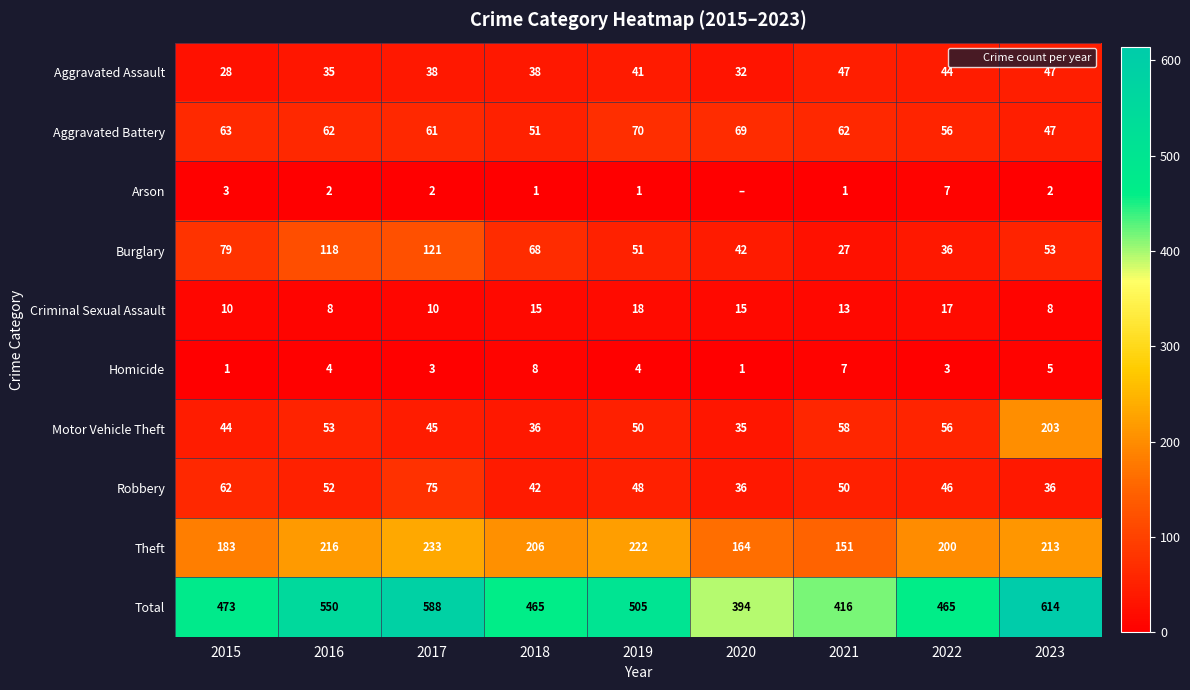

Which series has the largest range (max minus min)?

Total